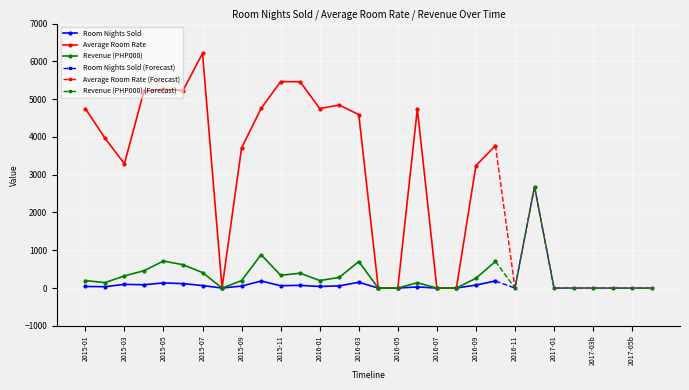

At which label is Average Room Rate closest to 3105?

2016-09